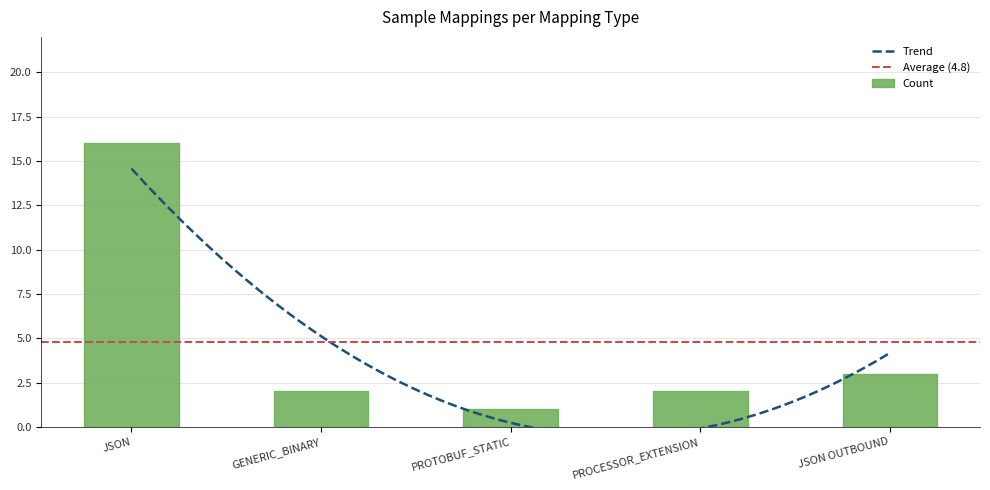

Are the bars grouped side by side (vs. stacked)?

No